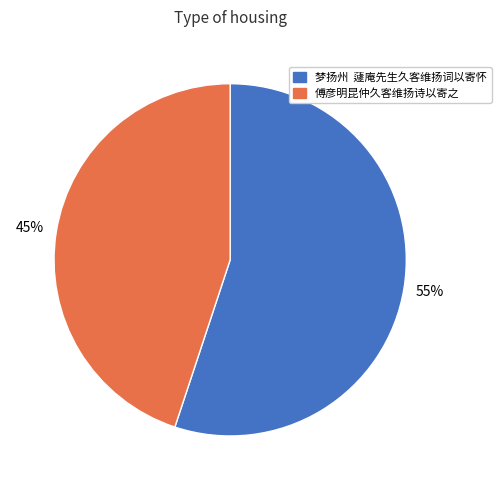

To the nearest percent, what percentage of the pie is 傅彦明昆仲久客维扬诗以寄之?

45%